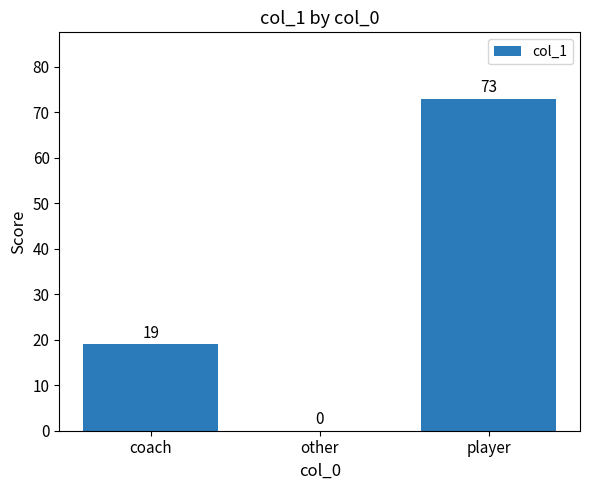

Count the values in the range 0 to 73.

3